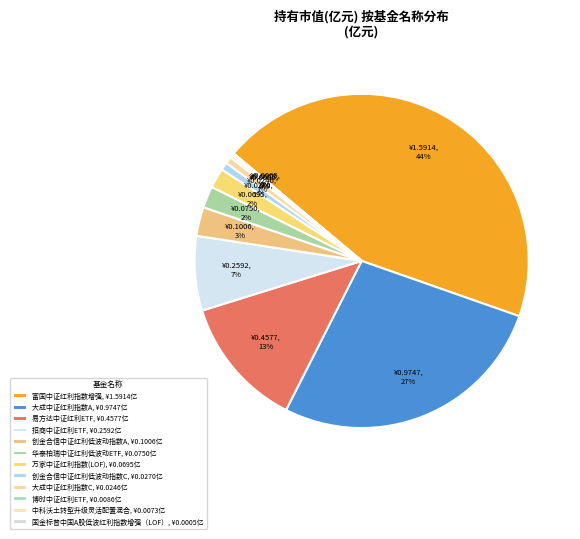

Rank the categories by value from highest to lowest.

富国中证红利指数增强, 大成中证红利指数A, 易方达中证红利ETF, 招商中证红利ETF, 创金合信中证红利低波动指数A, 华泰柏瑞中证红利低波动ETF, 万家中证红利指数(LOF), 创金合信中证红利低波动指数C, 大成中证红利指数C, 博时中证红利ETF, 中科沃土转型升级灵活配置混合, 国金标普中国A股低波红利指数增强（LOF）